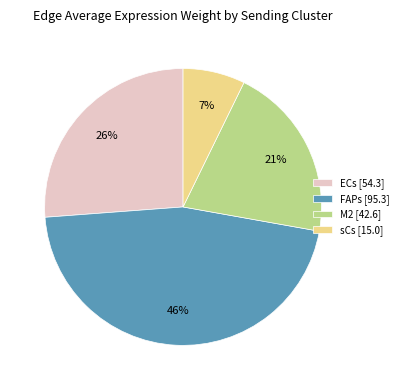

To the nearest percent, what portion does FAPs represent?

46%